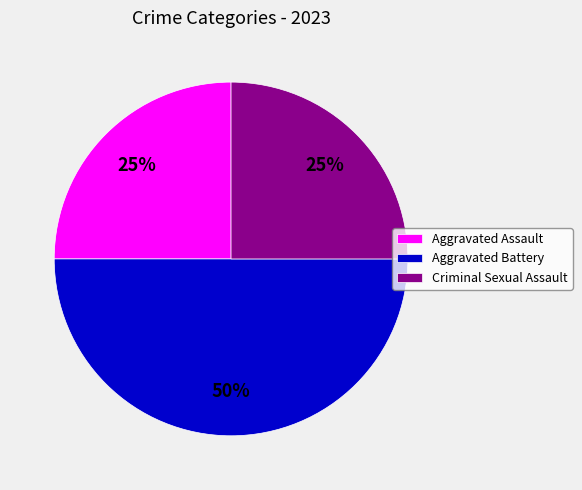

True or false: Criminal Sexual Assault accounts for 25% of the total.

True